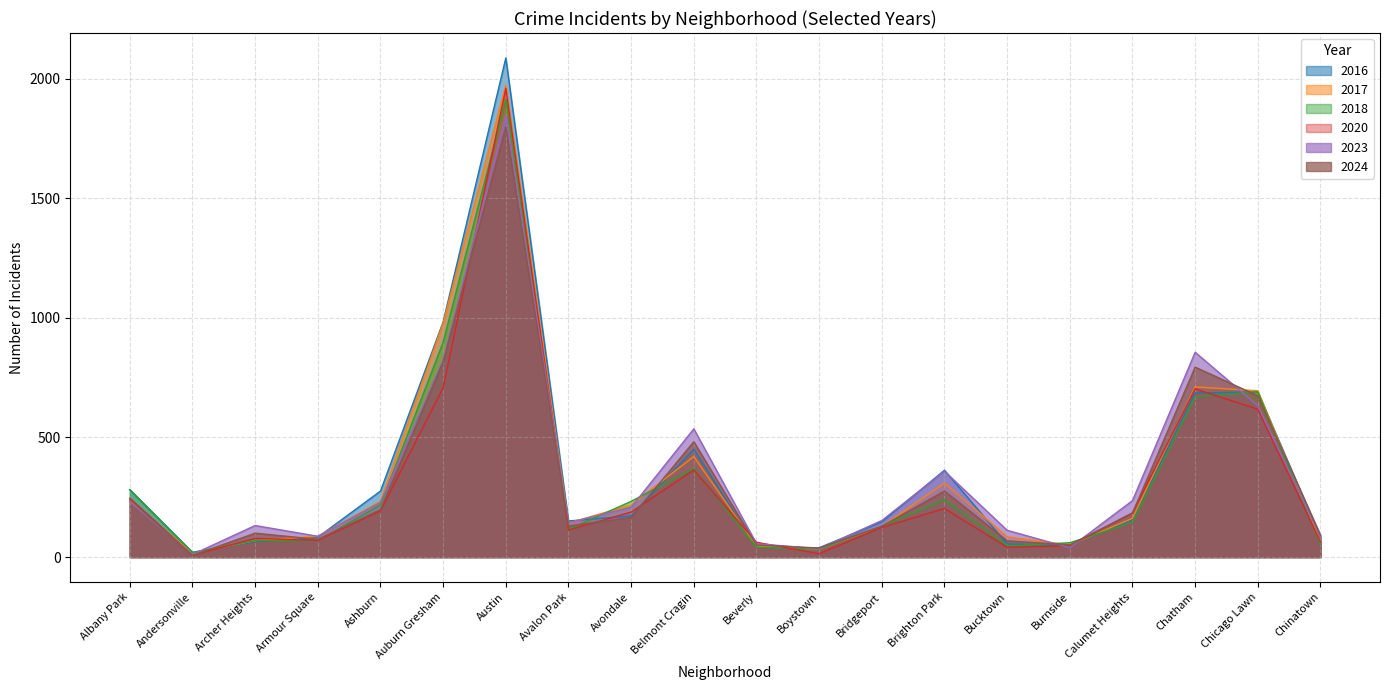

Where is the first local maximum for 2018?

Austin